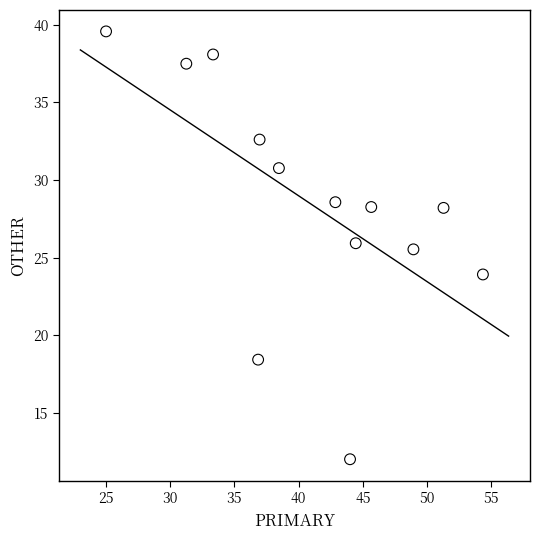

What Y value in the scatter plot is closest to 25?

25.5